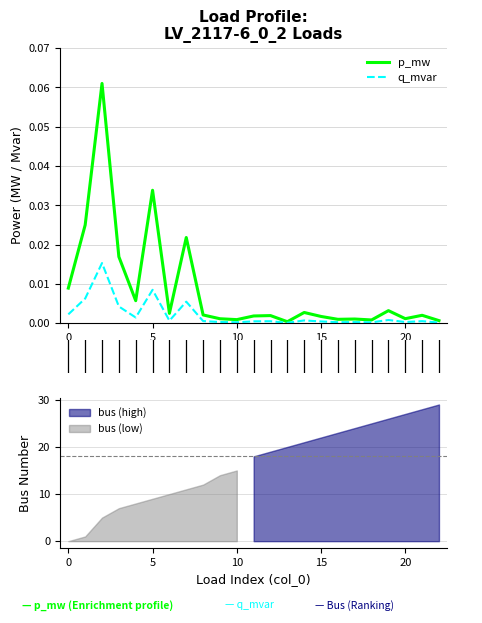

Which category has the lowest value across all series?

13